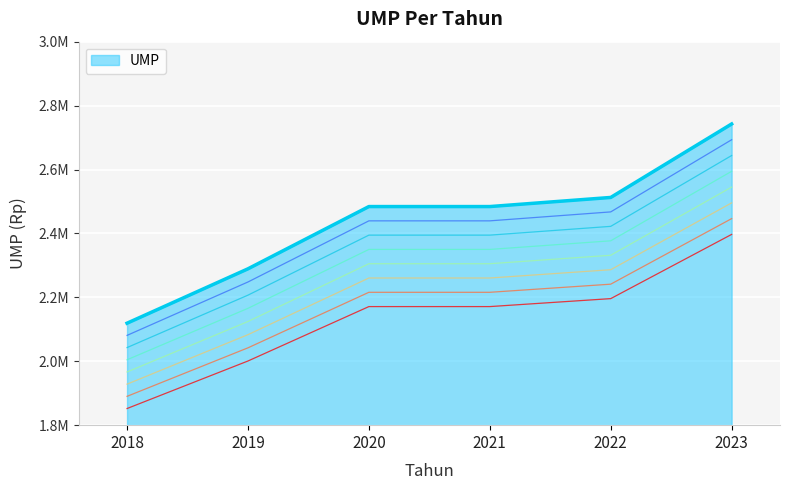

Approximately how many times larger is the value at 2023 compared to 2019?

1.2